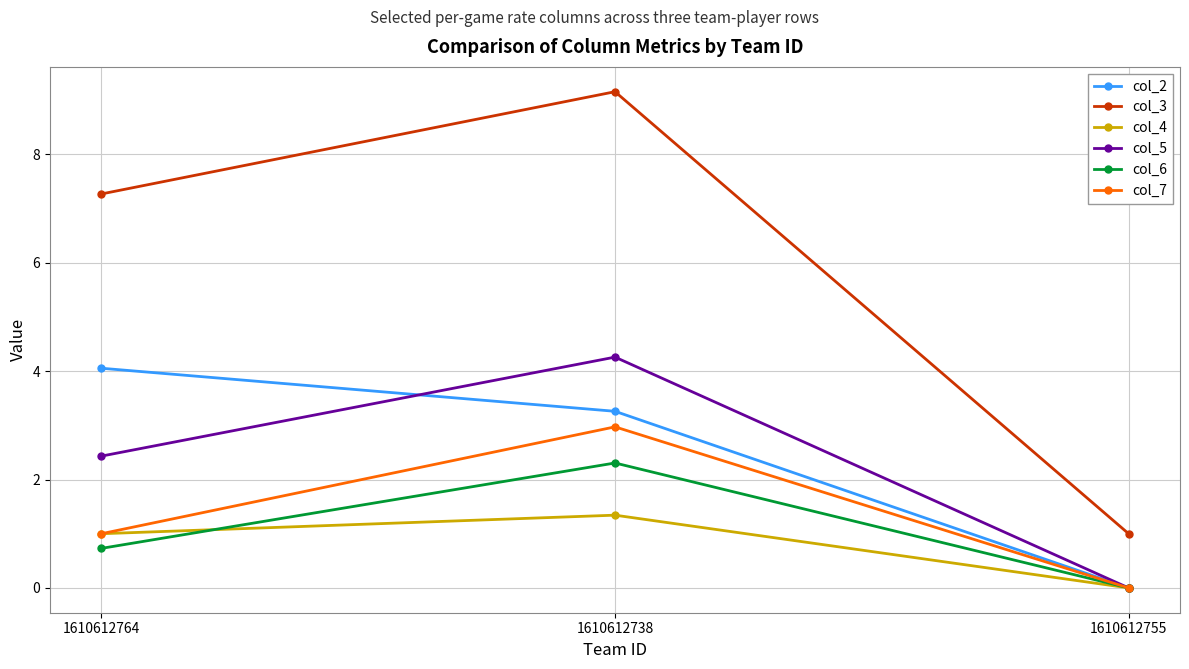

Reading left to right, list all the values displayed in this chart.

col_2: 4.1	3.3	0.0
col_3: 7.3	9.2	1.0
col_4: 1.0	1.3	0.0
col_5: 2.4	4.3	0.0
col_6: 0.7	2.3	0.0
col_7: 1.0	3.0	0.0